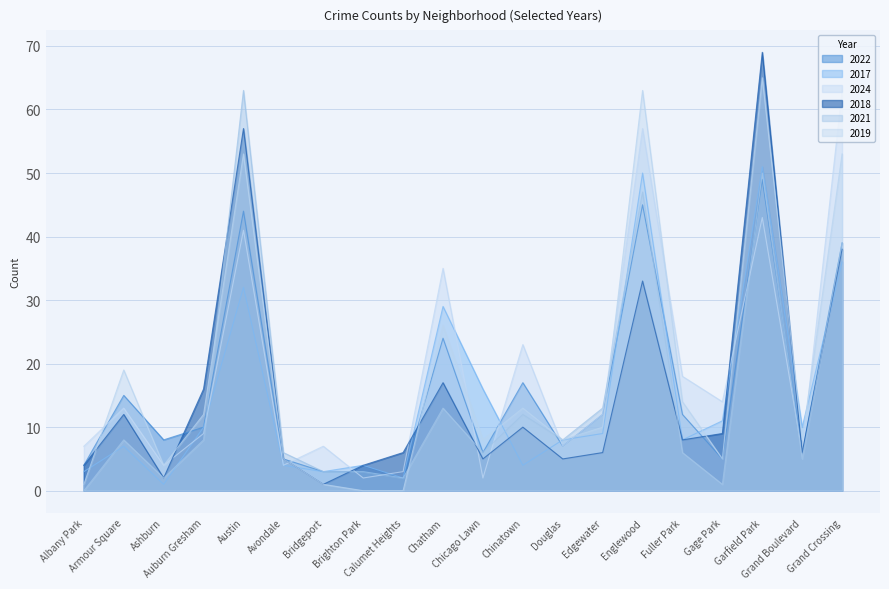

What are all the series names shown in the legend?

2022, 2017, 2024, 2018, 2021, 2019